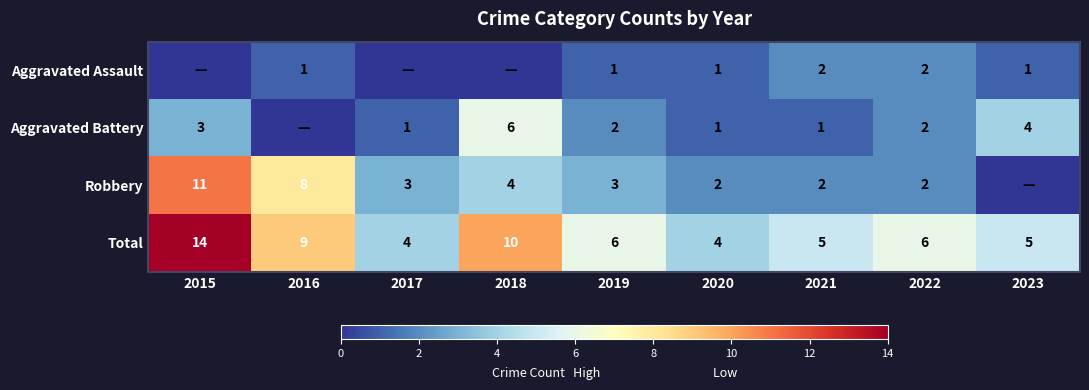

Between 2015 and 2019, which is larger?

2019